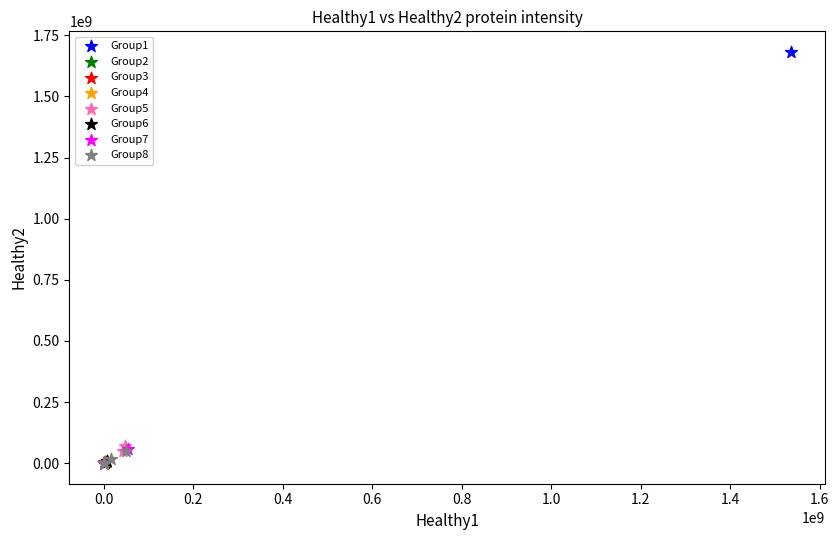

Which series has the largest Y range (max minus min)?

Group1